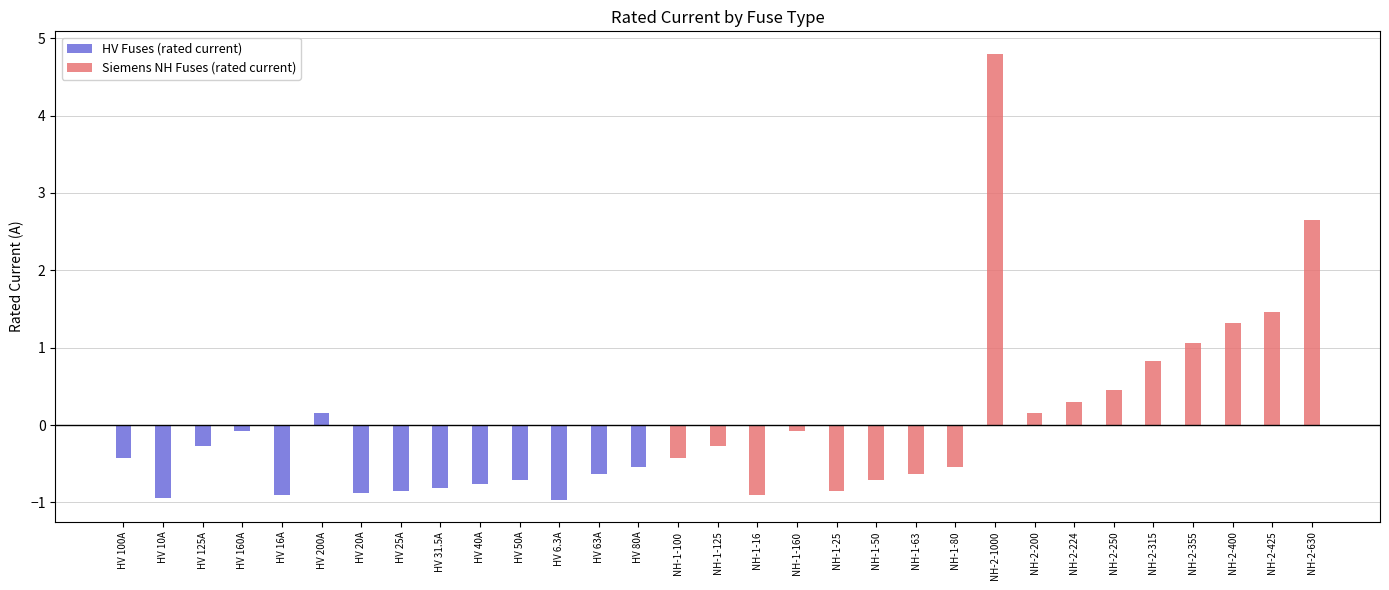

Between HV 125A and HV 6.3A, which is larger?

HV 125A